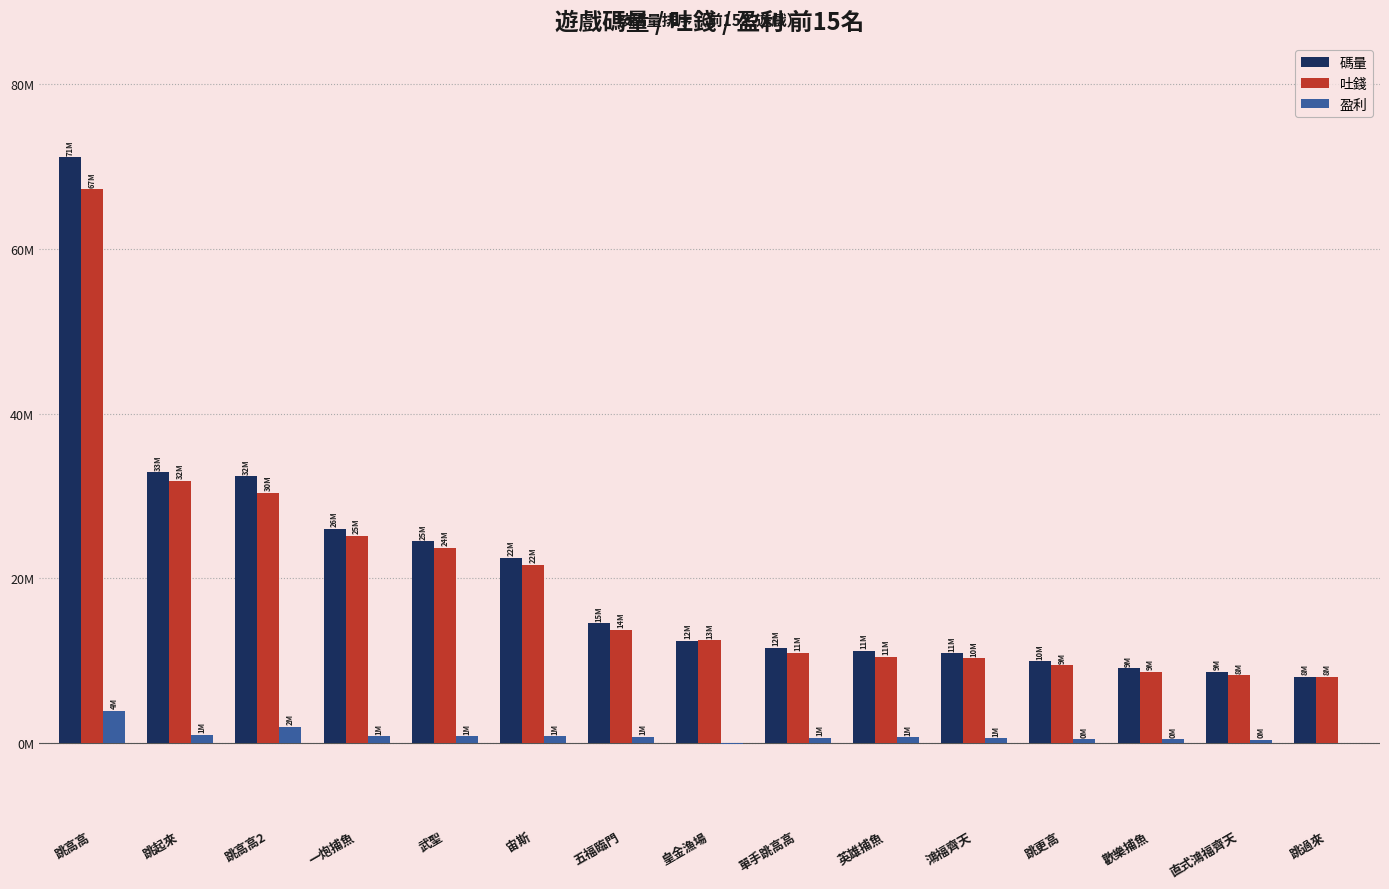

List the series in order of their peak value, lowest first.

盈利, 吐錢, 碼量